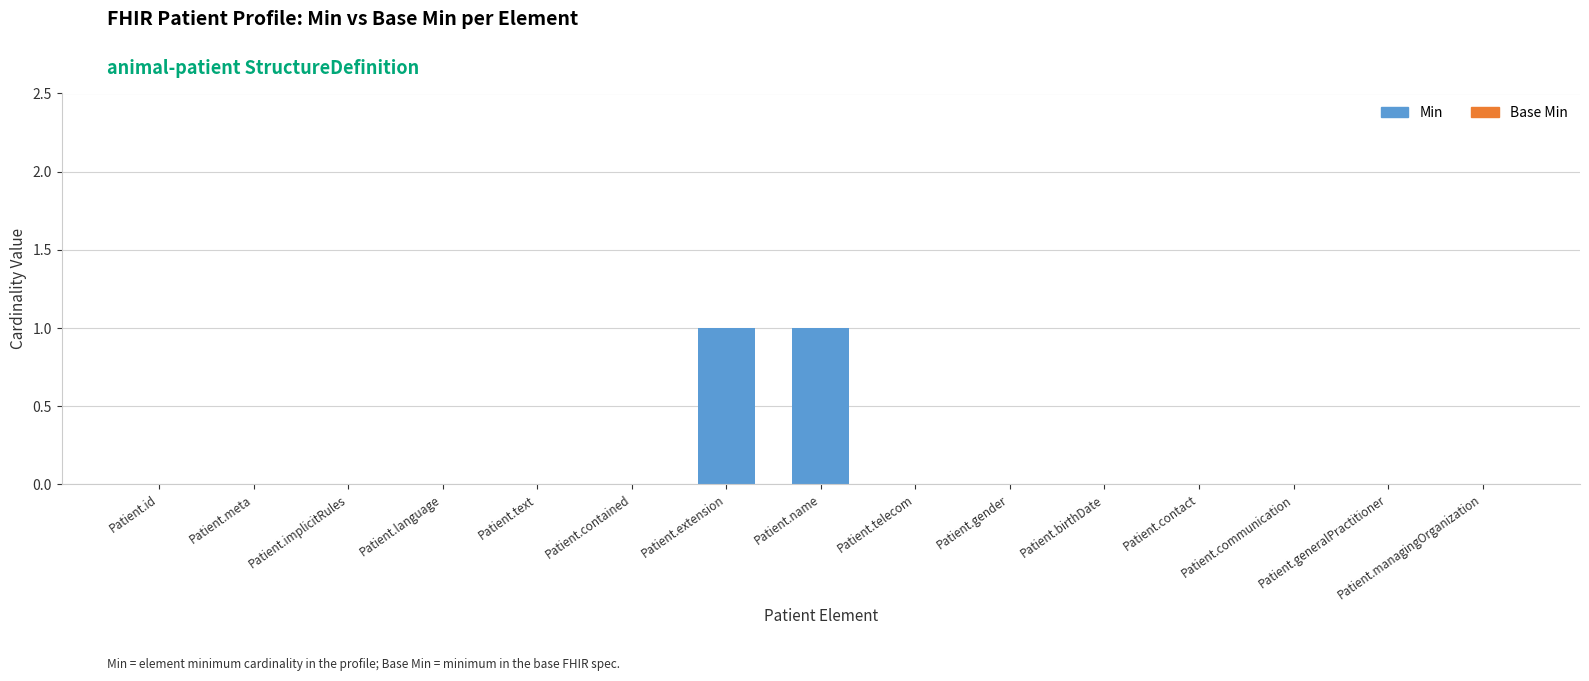

Count the number of categories in the chart.

15